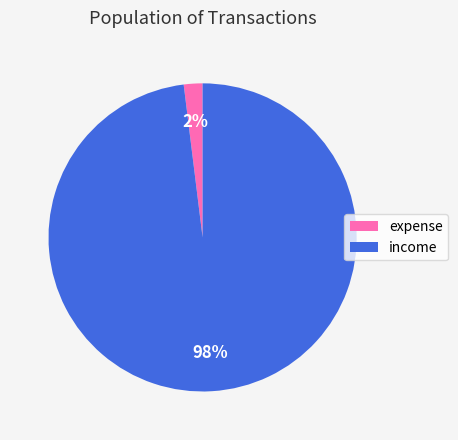

True or false: income accounts for 98% of the total.

True